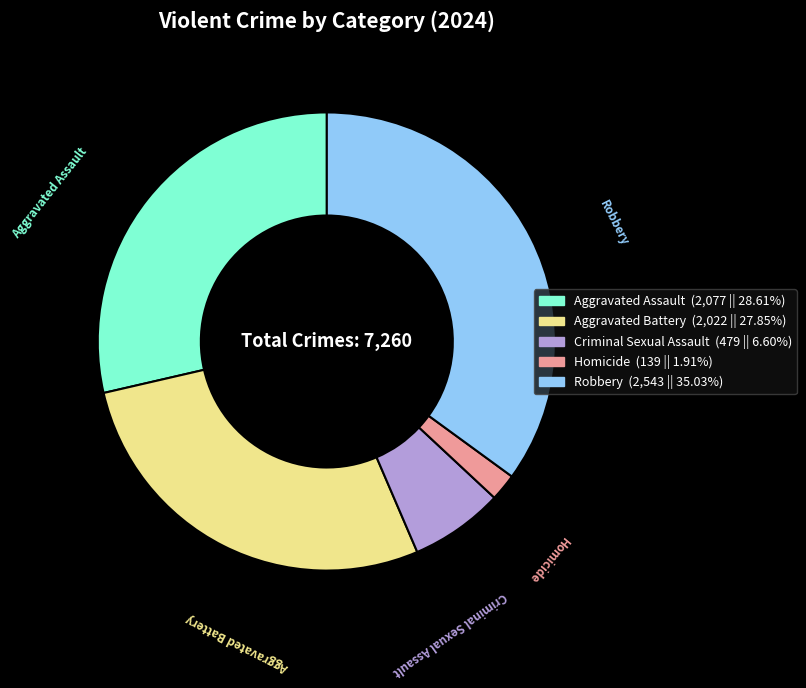

Do Homicide and Criminal Sexual Assault together represent more than half of the pie?

No